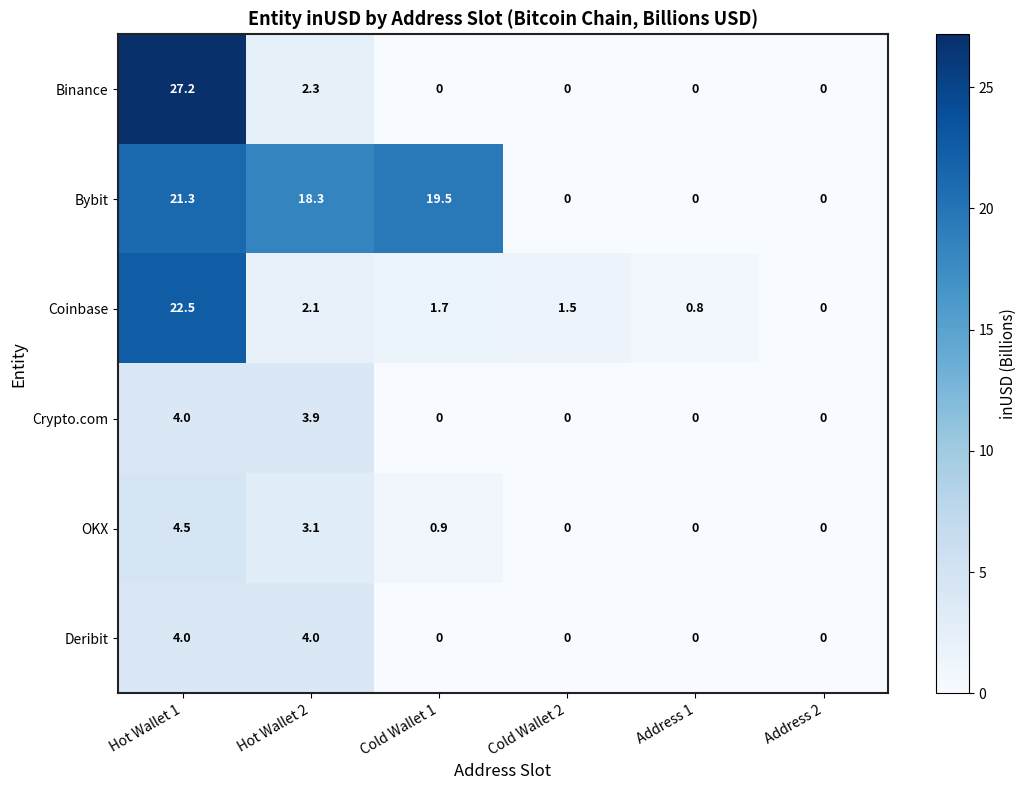

How many values in the Bybit series are below 18?

3